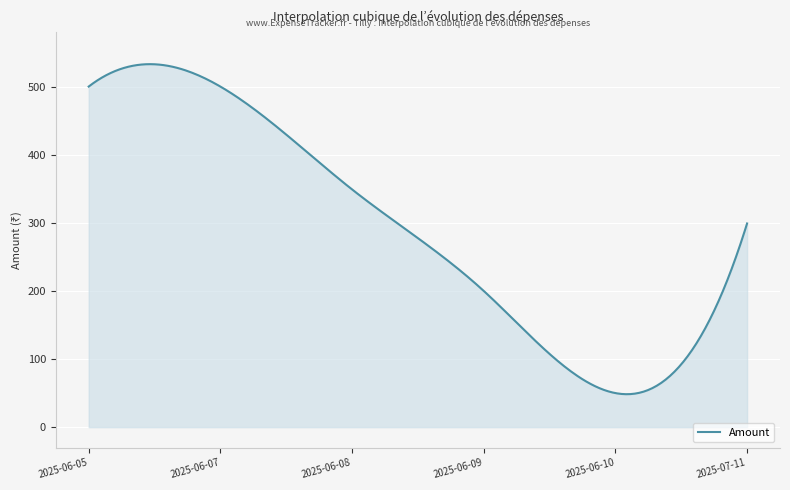

What is the maximum value shown in the chart?

532.9